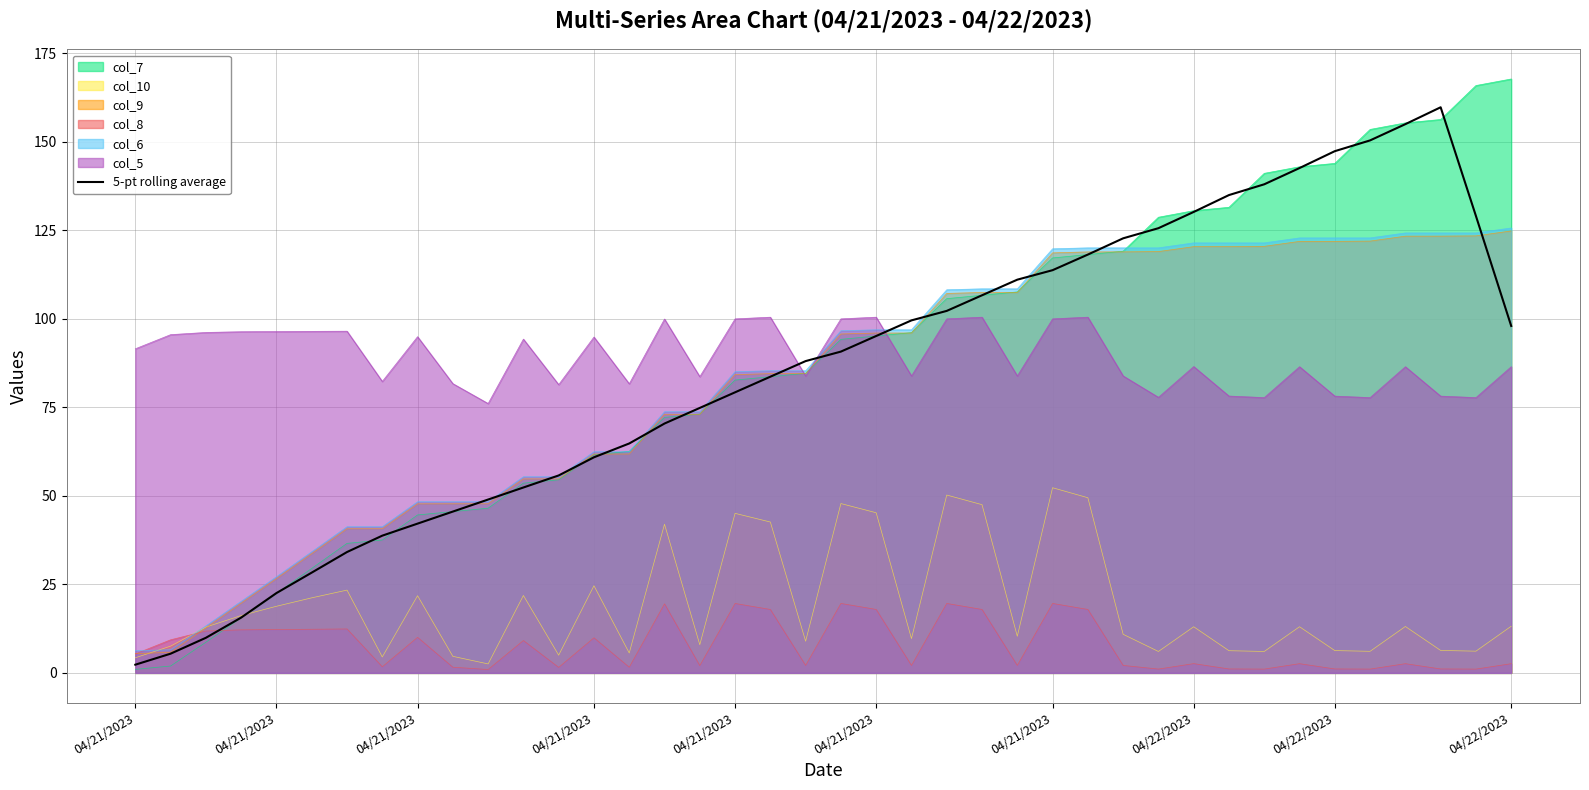

What is the value of the 28th point from the left?

118.2